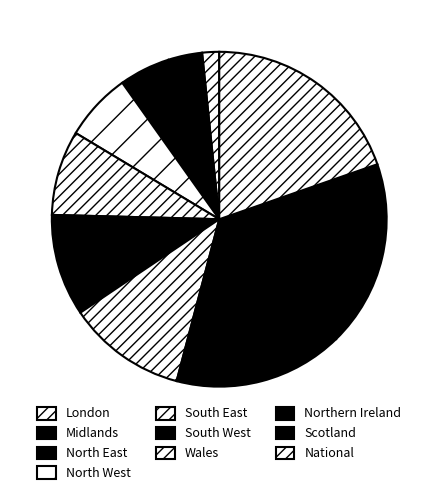

True or false: Northern Ireland accounts for 24% of the total.

False